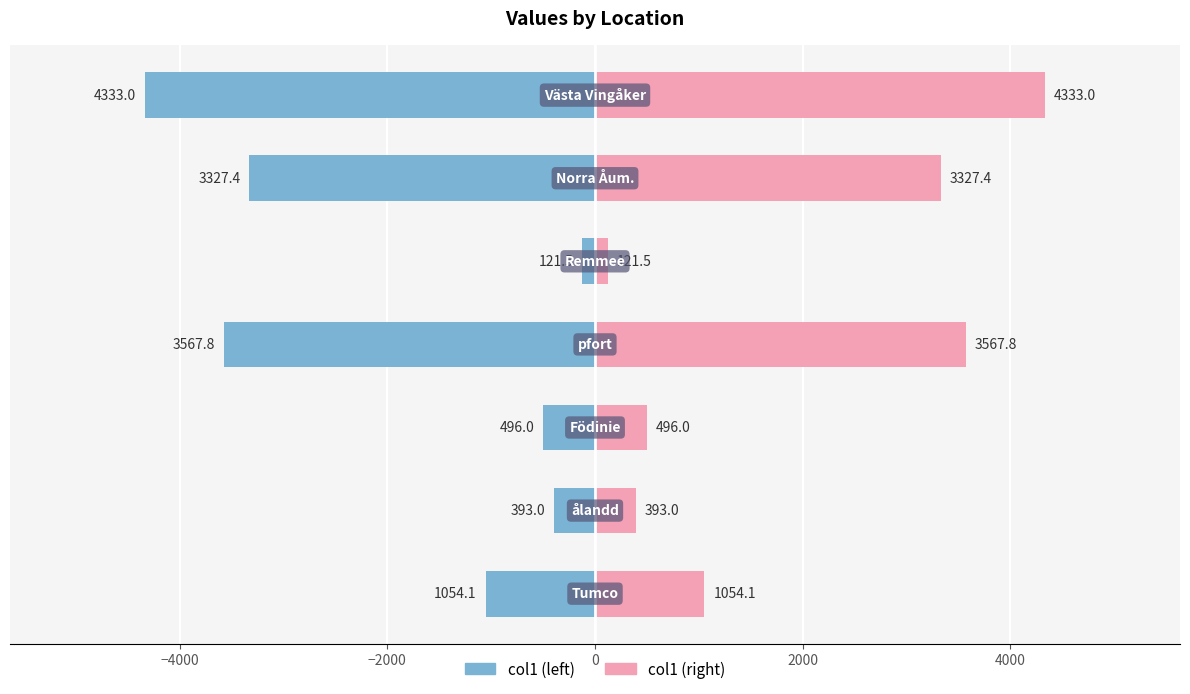

Reading left to right, what are all the values shown in this chart?

col1 (left): -1054.1	-393.0	-496.0	-3567.8	-121.5	-3327.4	-4333.0
col1 (right): 1054.1	393.0	496.0	3567.8	121.5	3327.4	4333.0